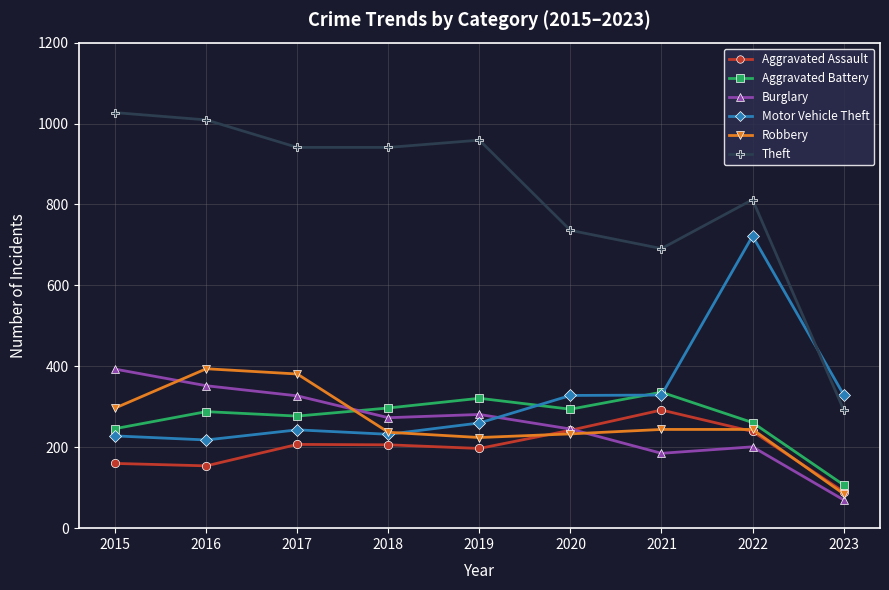

What is the difference between the maximum and second lowest values in the Theft series?

336